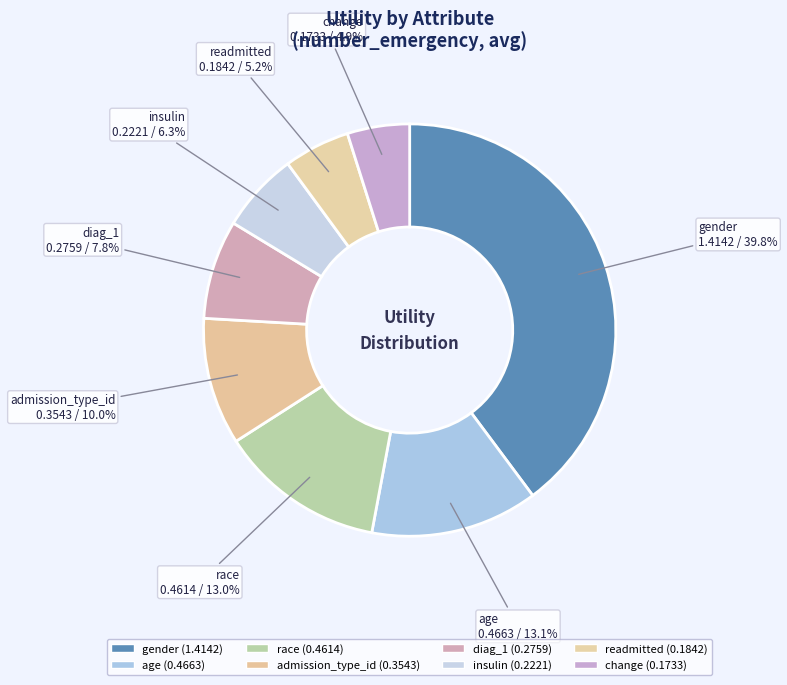

How many segments does this pie chart have?

8